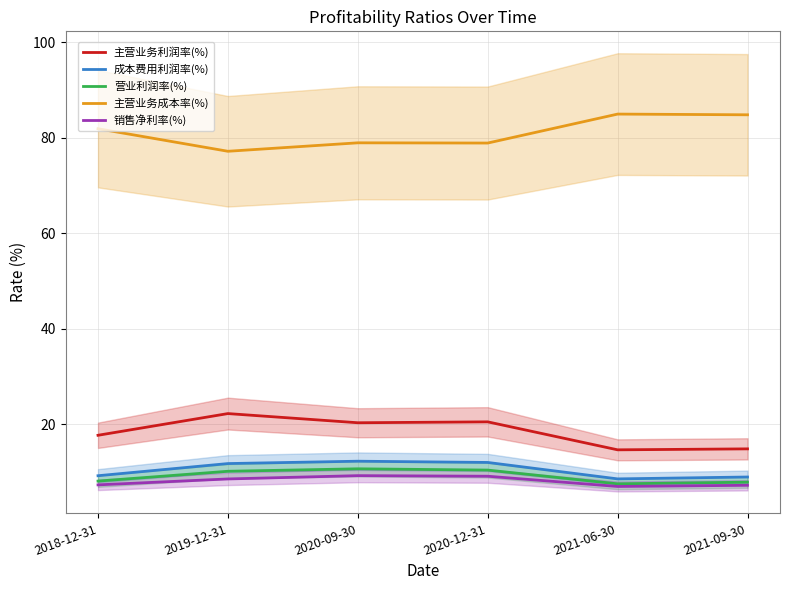

Which series changed the most between 2020-12-31 and 2021-09-30?

主营业务成本率(%)